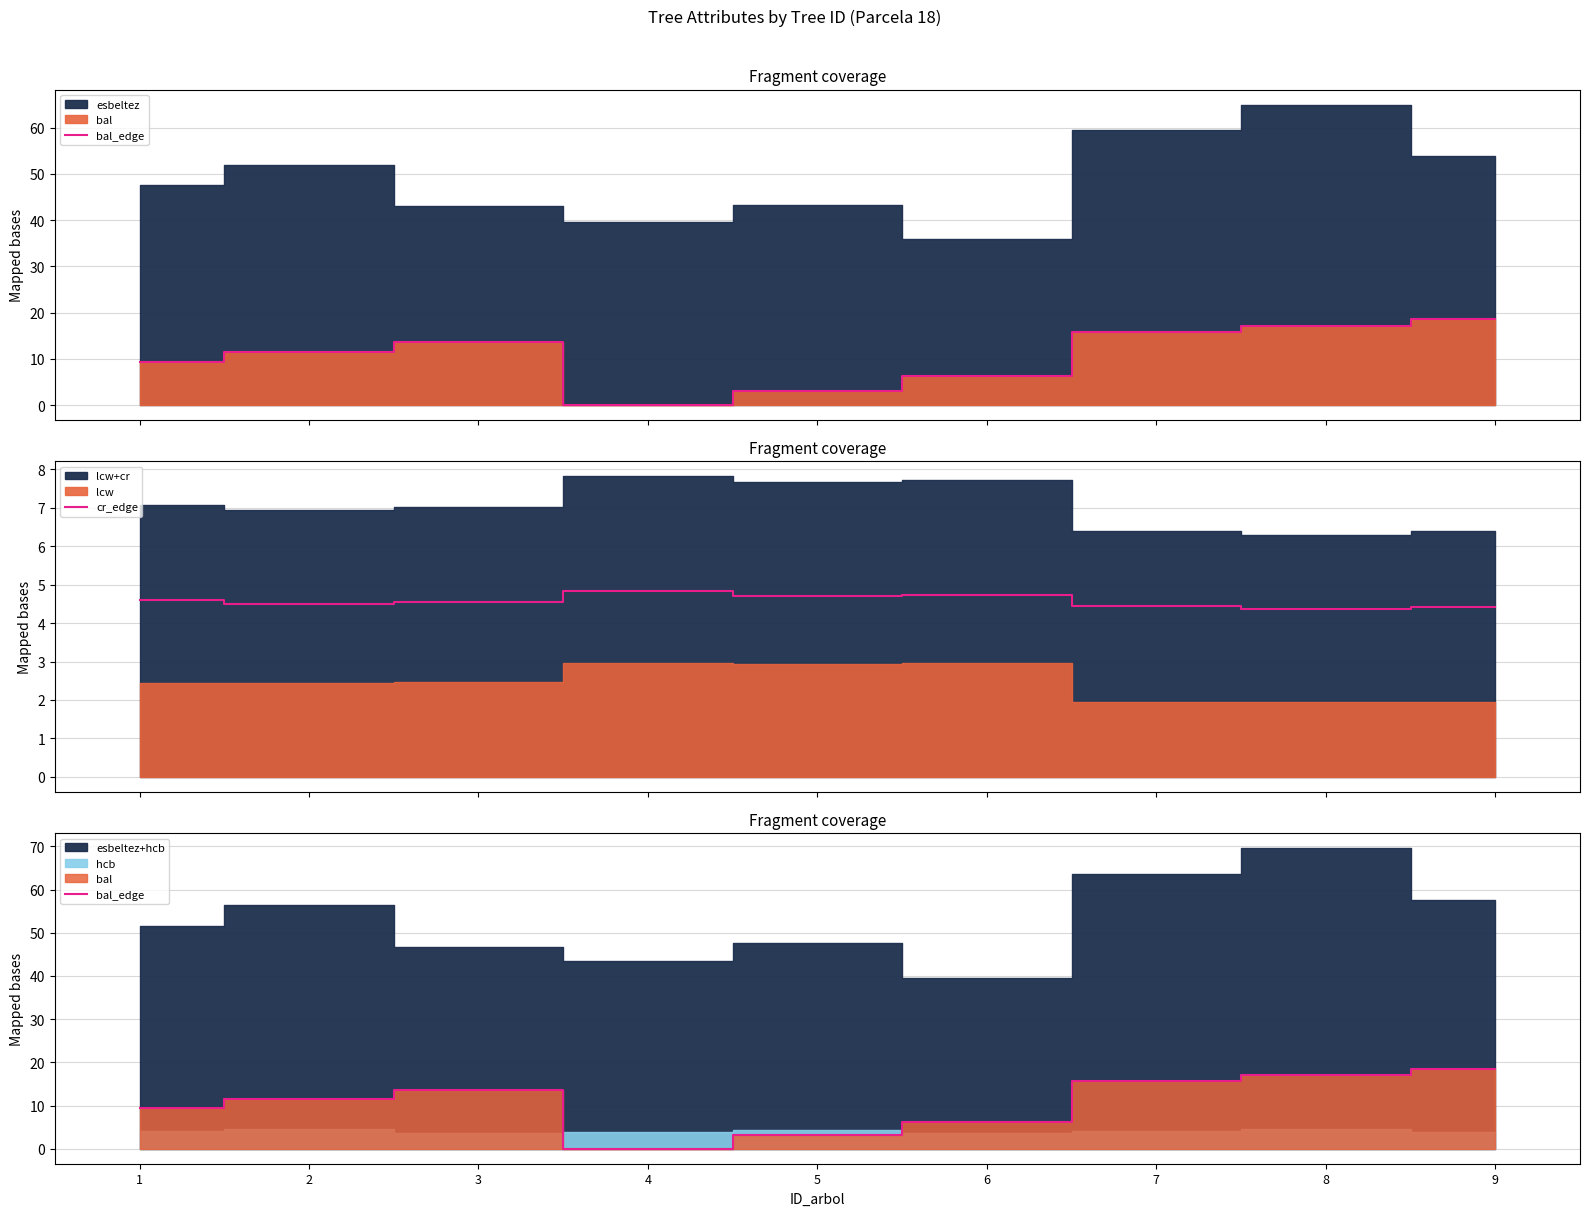

What is the sum of all bal_edge values?

95.2